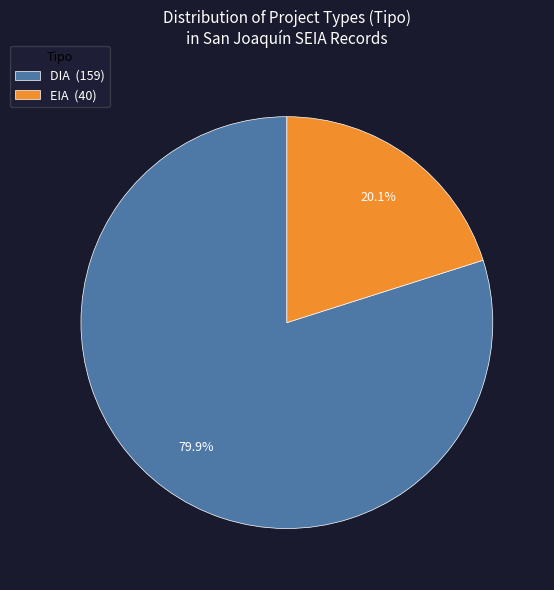

Is there any slice that represents more than half of the pie?

Yes